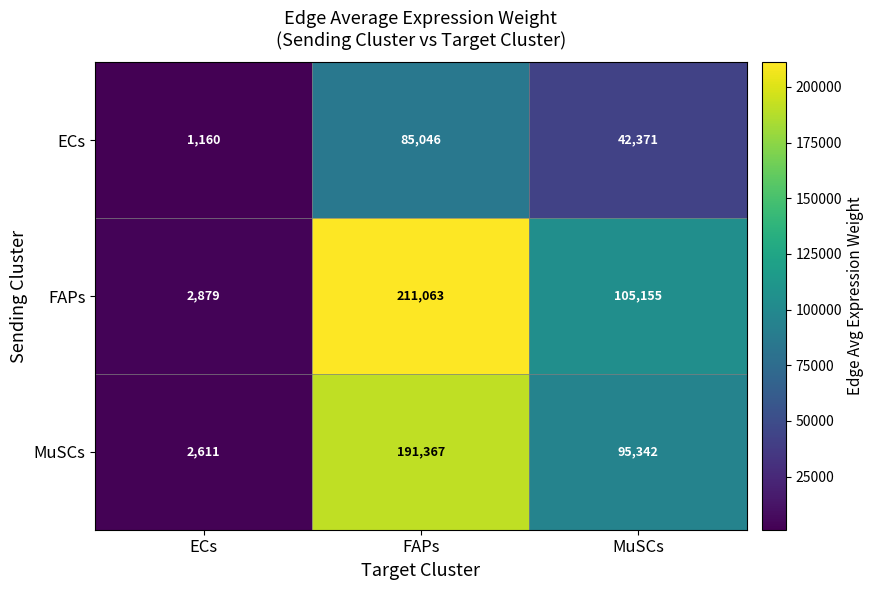

What is the average value of the MuSCs series?

96440